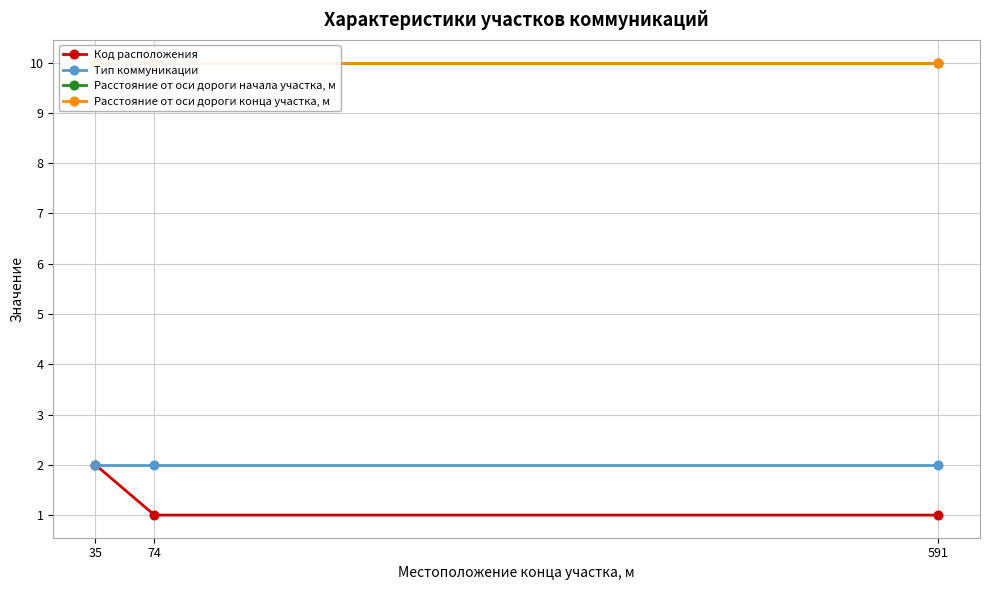

Between 35 and 591, which is larger?

35